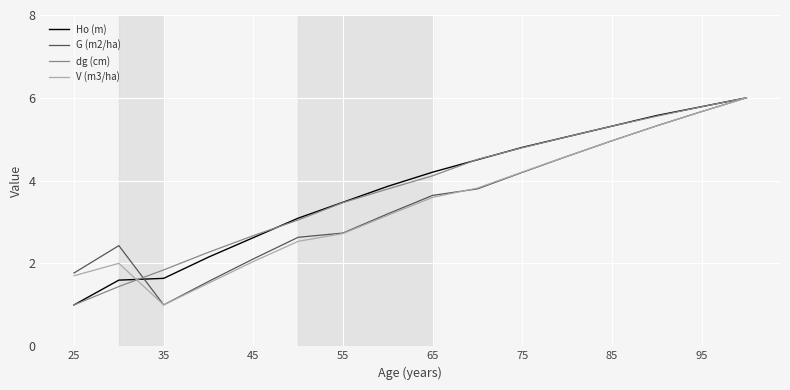

What is the lowest value of the G (m2/ha) series?

1.0